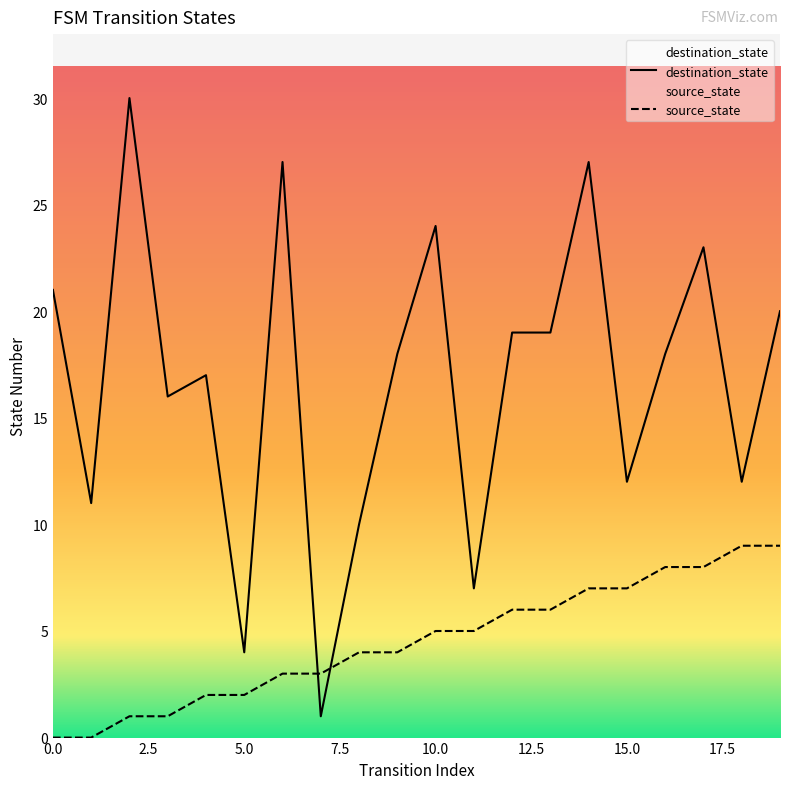

Reading left to right, what are all the values shown in this chart?

source_state: 0=0	1=0	2=1	3=1	4=2	5=2	6=3	7=3	8=4	9=4	10=5	11=5	12=6	13=6	14=7	15=7	16=8	17=8	18=9	19=9
destination_state: 0=21	1=11	2=30	3=16	4=17	5=4	6=27	7=1	8=10	9=18	10=24	11=7	12=19	13=19	14=27	15=12	16=18	17=23	18=12	19=20